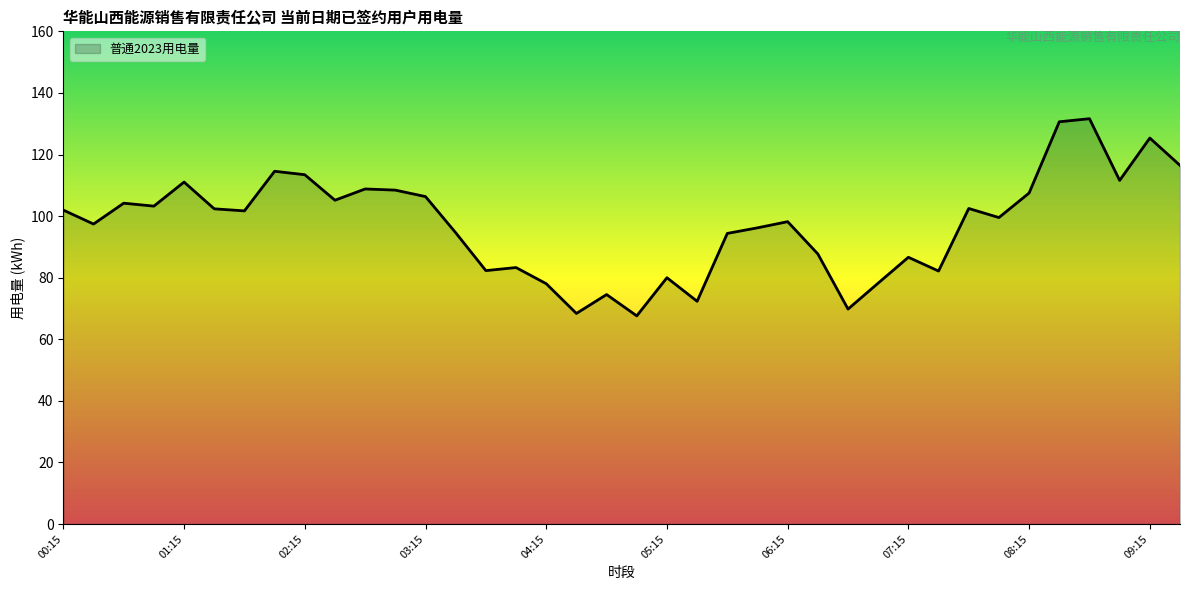

What is the difference between the maximum and minimum values?

64.0